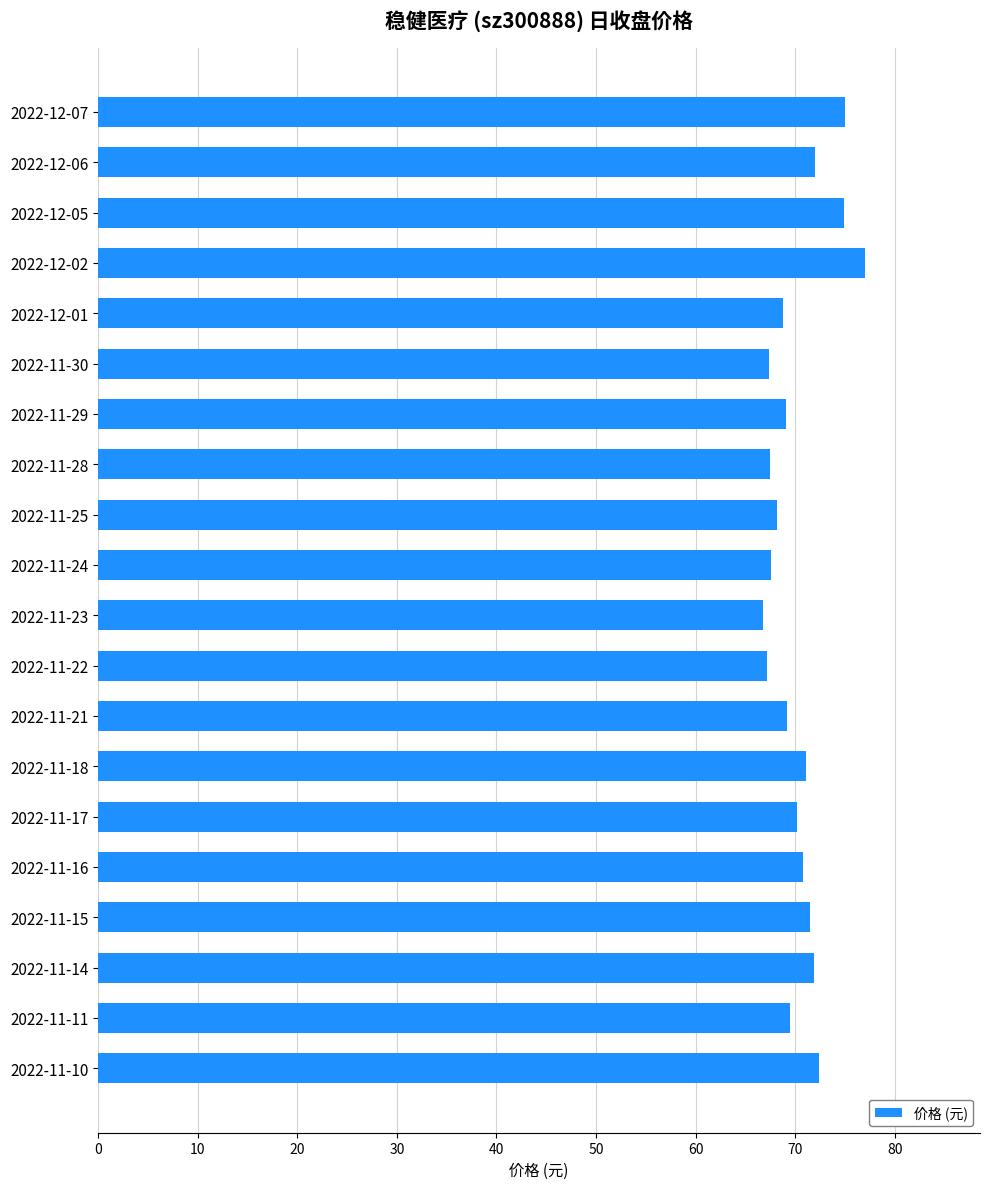

The value at 2022-12-05 is 74.9. True or false?

True